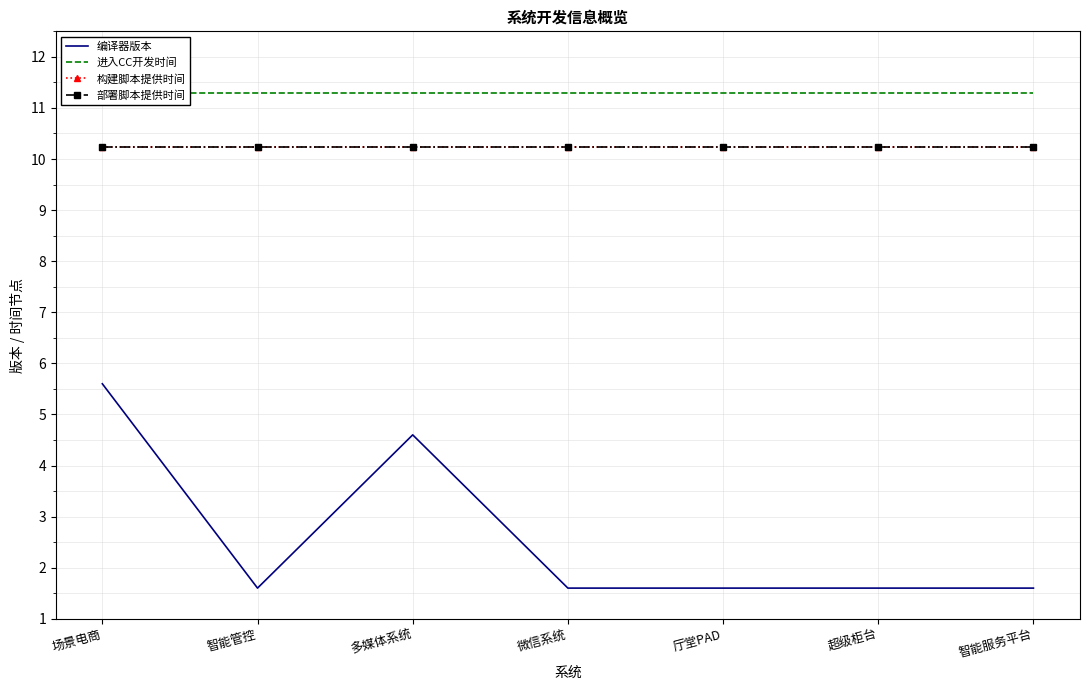

What is the highest value of the 部署脚本提供时间 series?

10.2